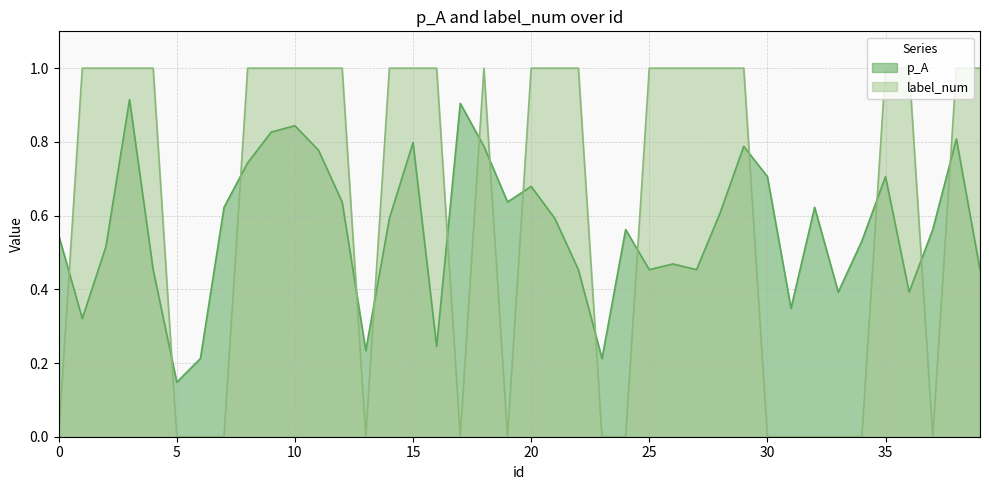

List the series in order of their overall mean, lowest first.

p_A, label_num